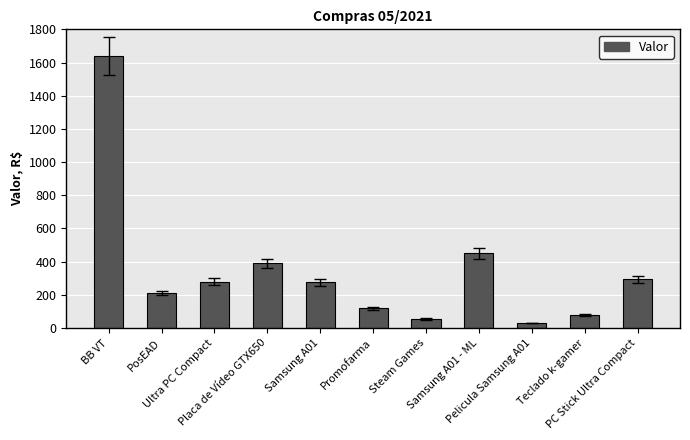

At which category does the chart reach its minimum across all series?

Pelicula Samsung A01